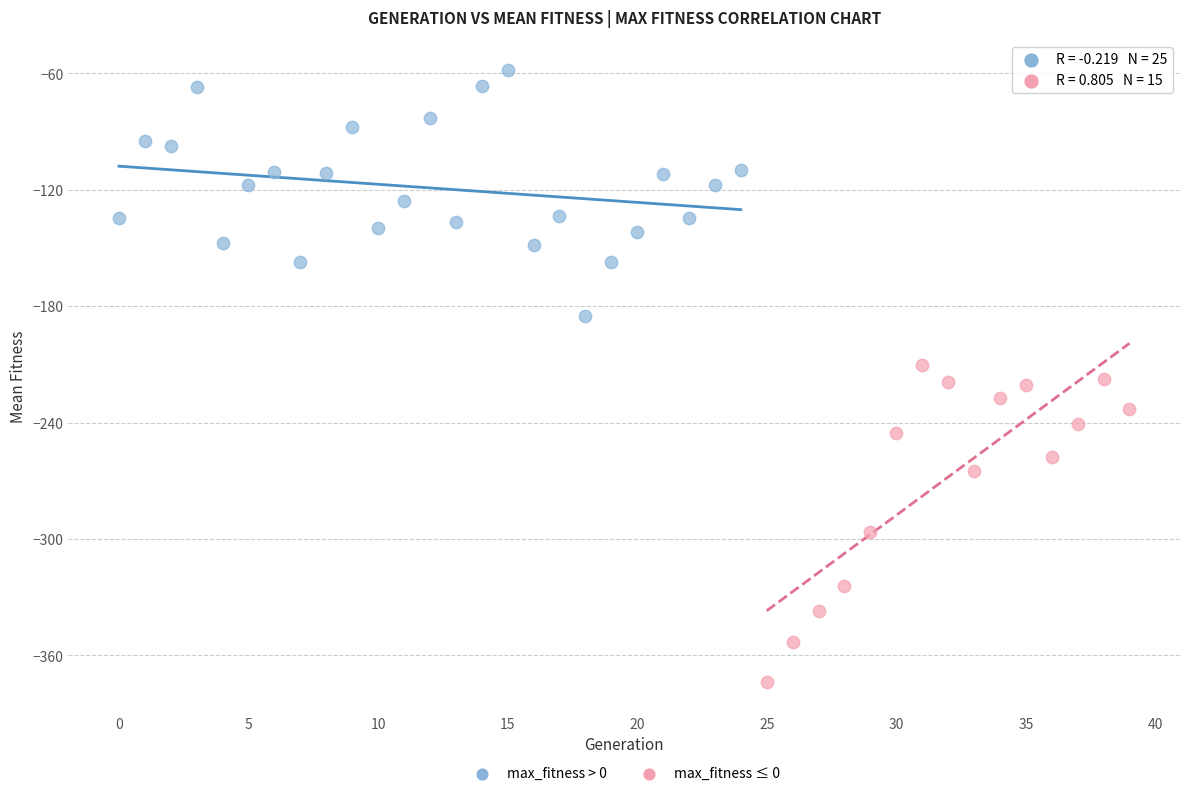

Which series reaches the minimum Y coordinate?

max_fitness ≤ 0